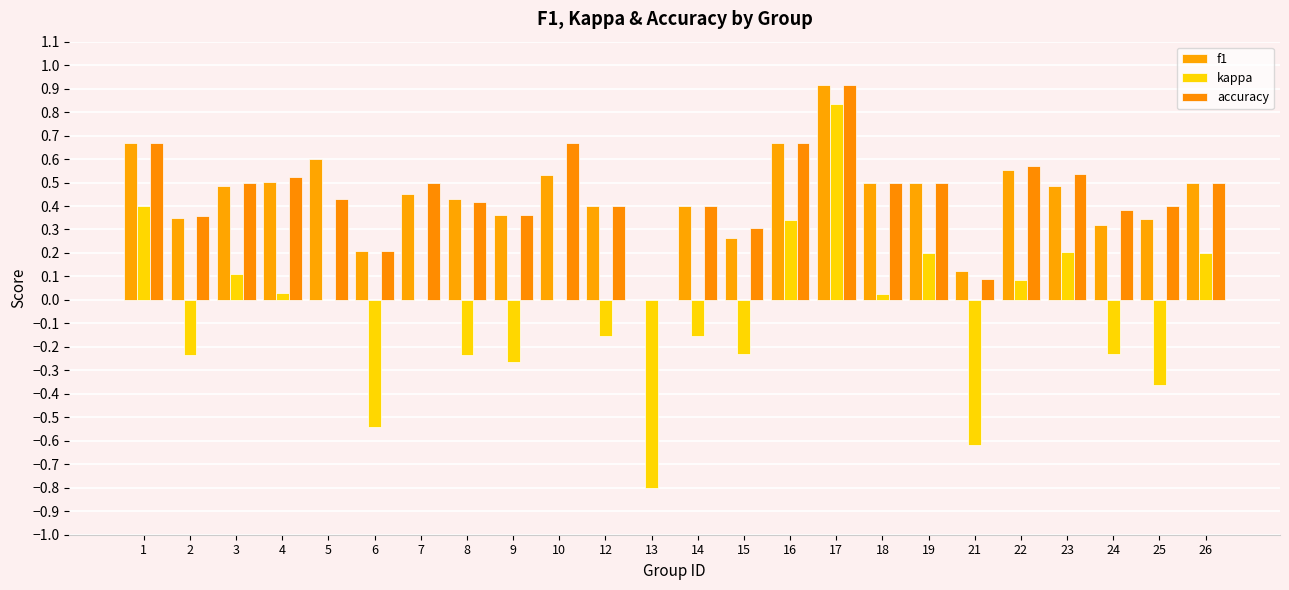

What are all the series names shown in the legend?

f1, kappa, accuracy